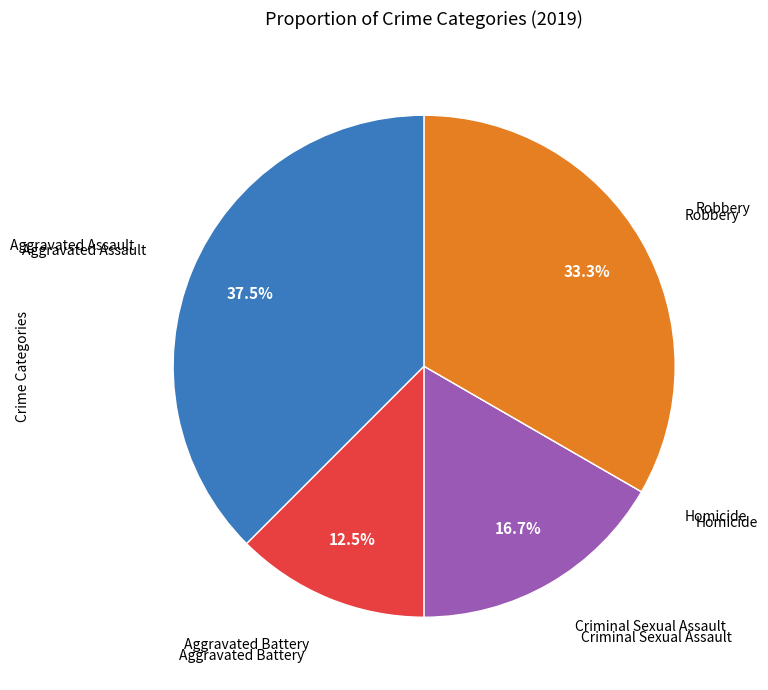

Is there a majority slice in this chart?

No